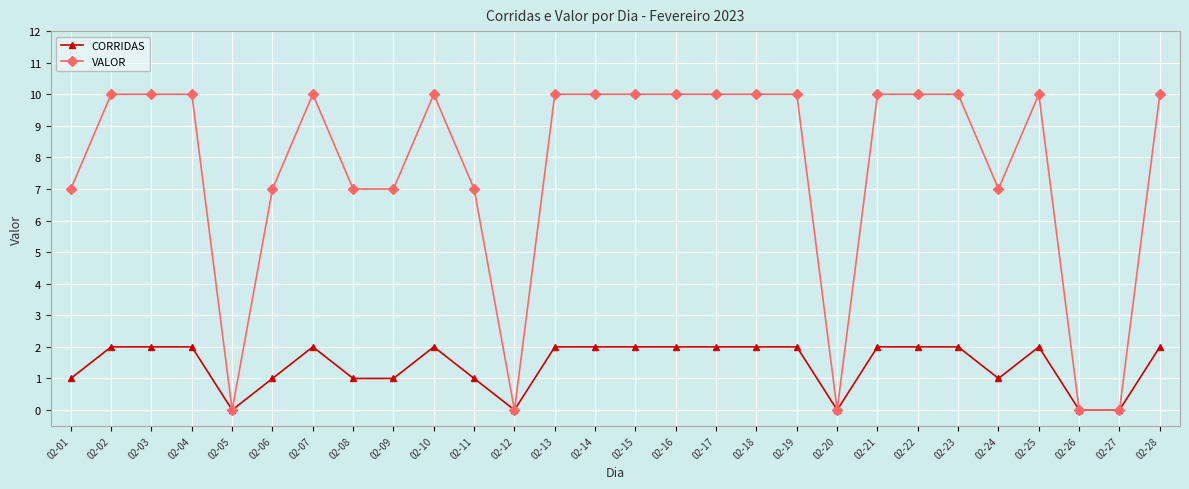

Which series has the largest range (max minus min)?

VALOR